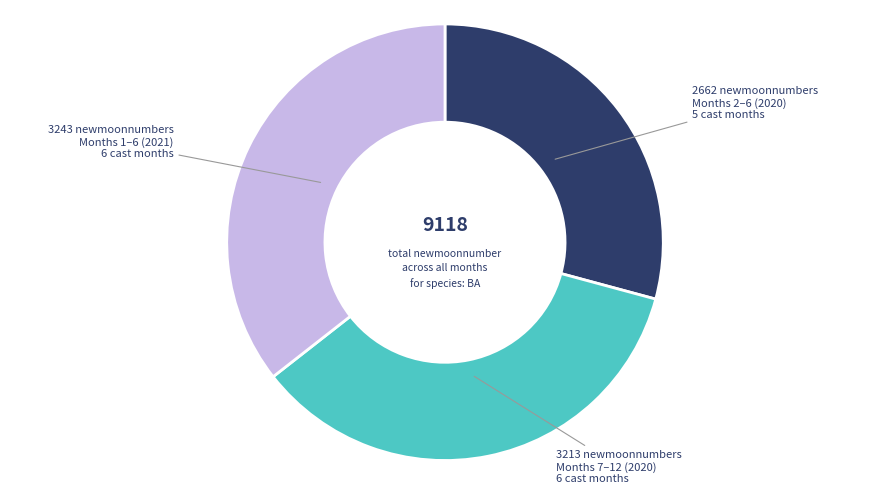

Is there a majority slice in this chart?

No